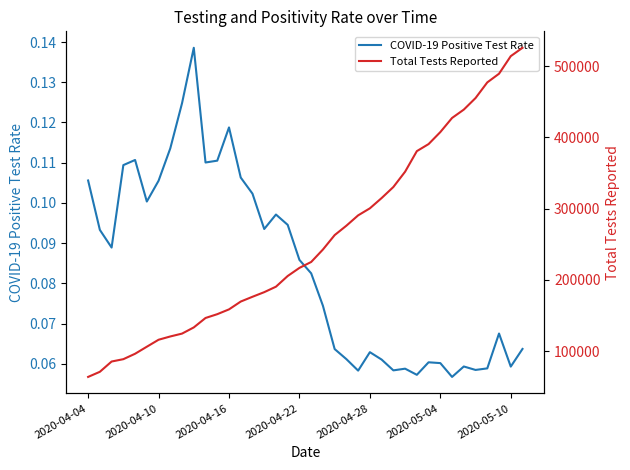

True or false: Total Tests Reported has more than 1 points higher than both neighbors.

False